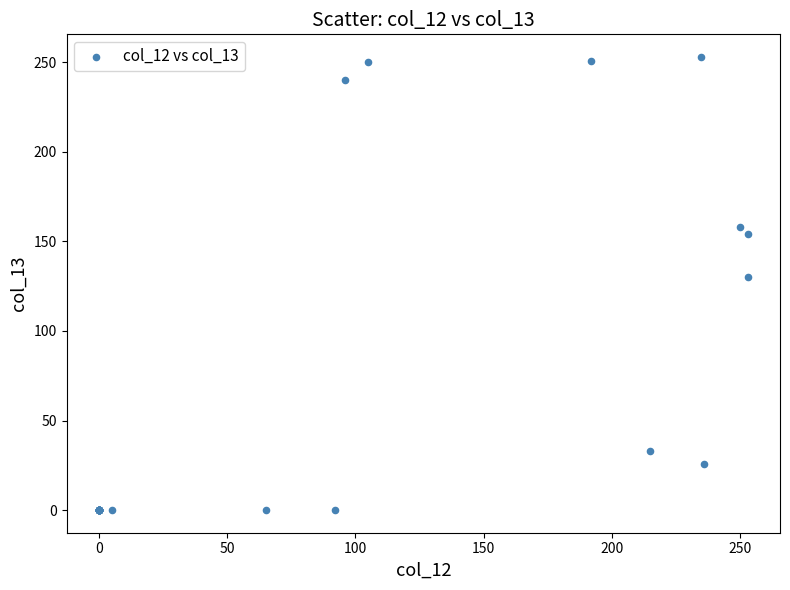

What Y value in the scatter plot is closest to 126?

130